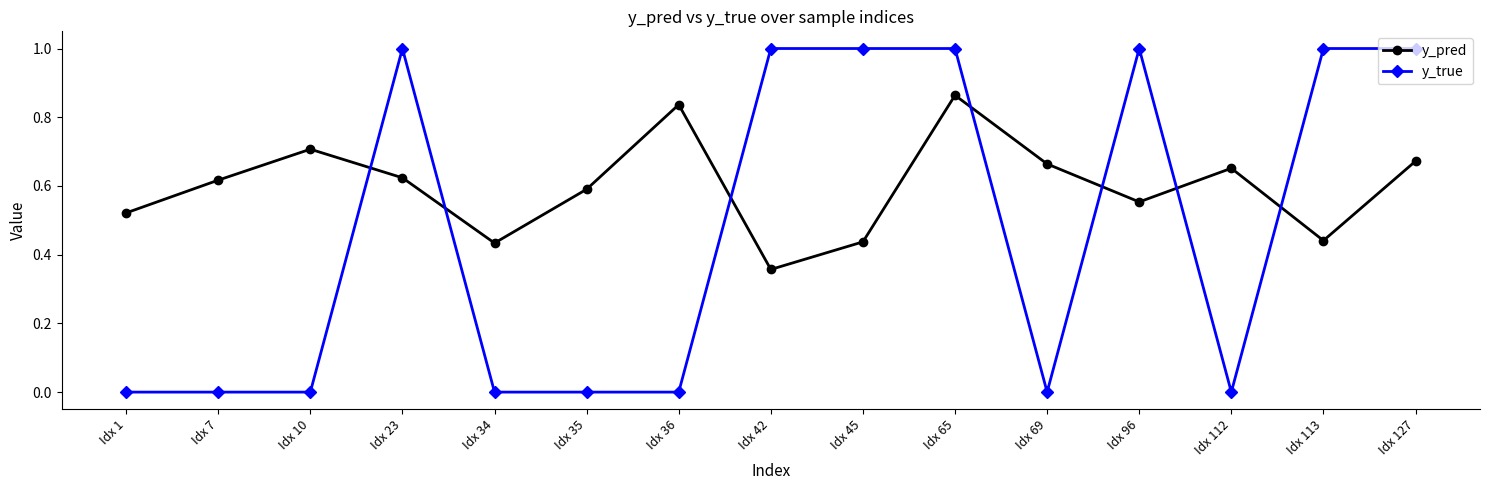

What are all the series names shown in the legend?

y_pred, y_true